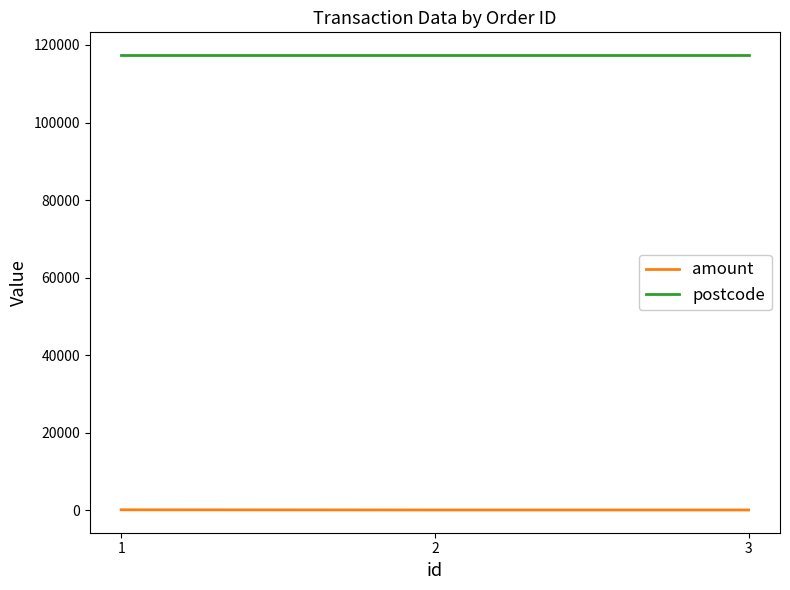

Is this an area chart (filled region under the line)?

No